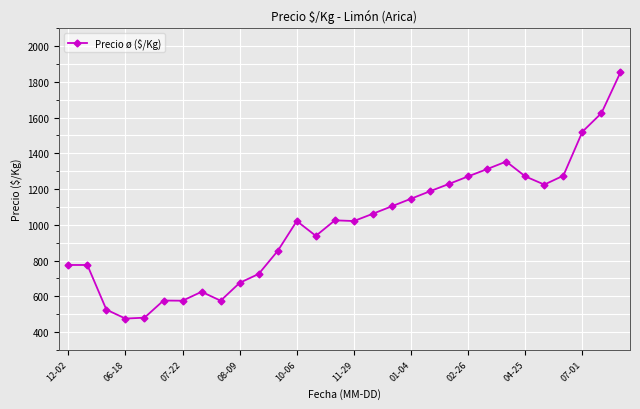

True or false: the data has more than 2 interior local peaks.

True